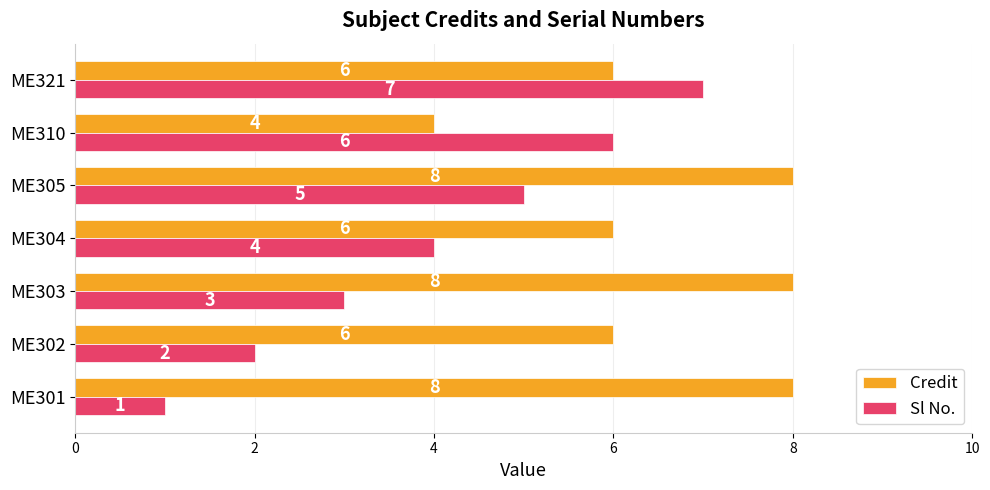

What is the difference between the second highest and second lowest values in the Sl No. series?

4